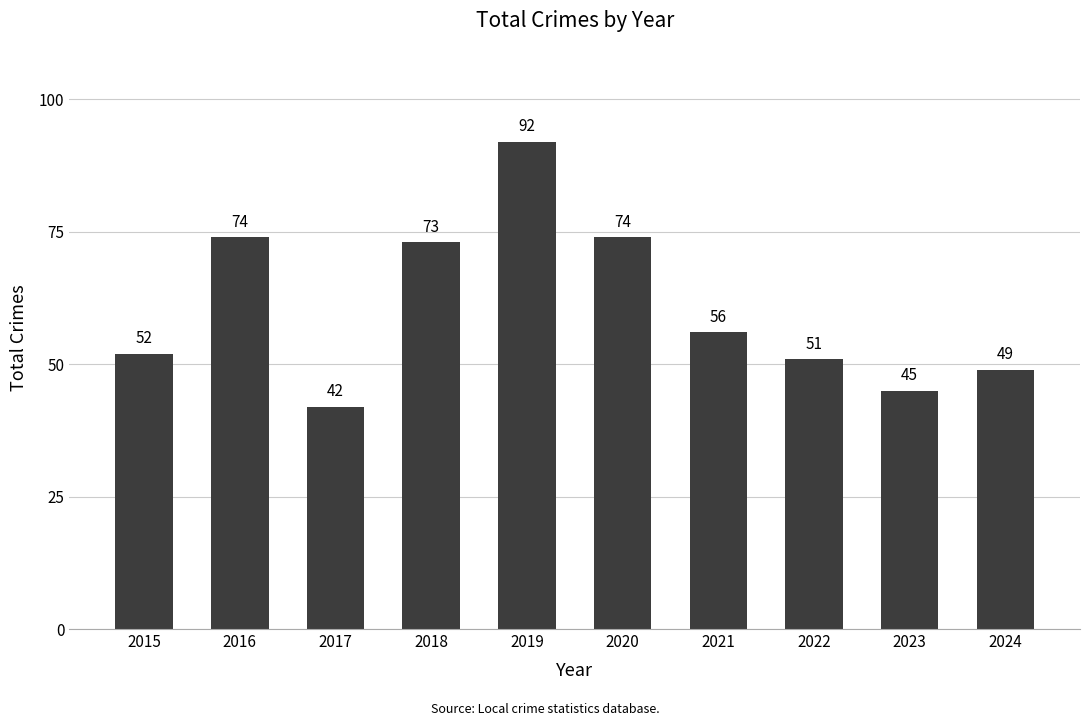

What is the change in value from 2020 to 2021?

-18